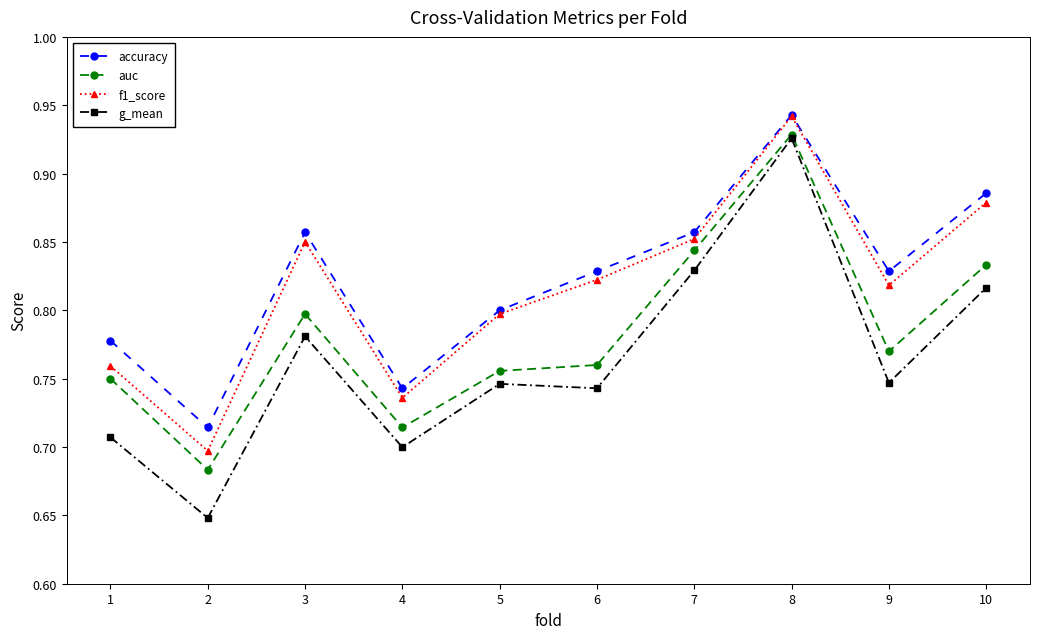

What are all the series names shown in the legend?

accuracy, auc, f1_score, g_mean